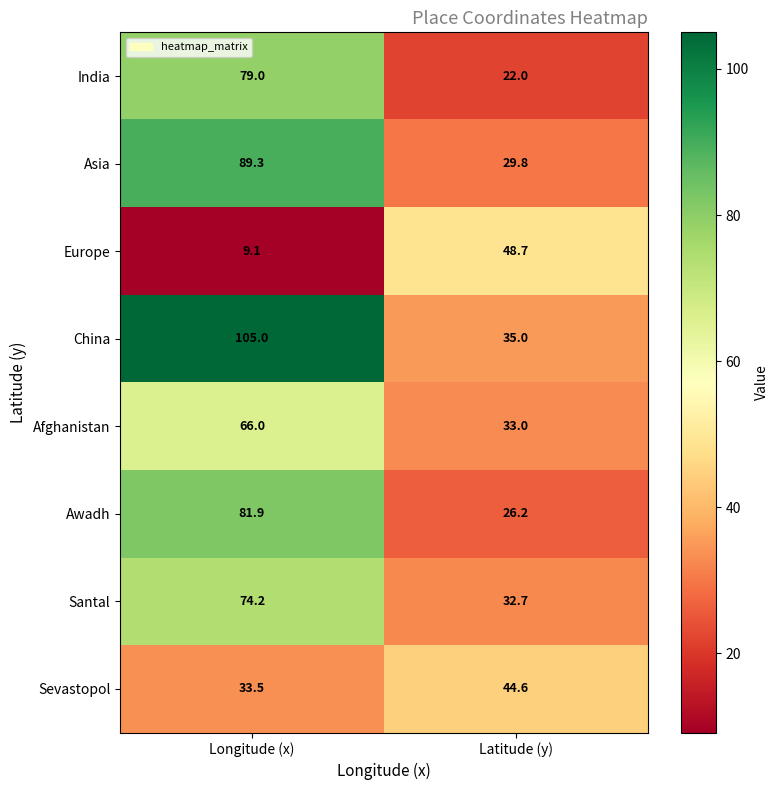

Reading left to right, transcribe all the data shown in this chart.

India: 79.0	22.0
Asia: 89.3	29.8
Europe: 9.1	48.7
China: 105.0	35.0
Afghanistan: 66.0	33.0
Awadh: 81.9	26.2
Santal: 74.2	32.7
Sevastopol: 33.5	44.6